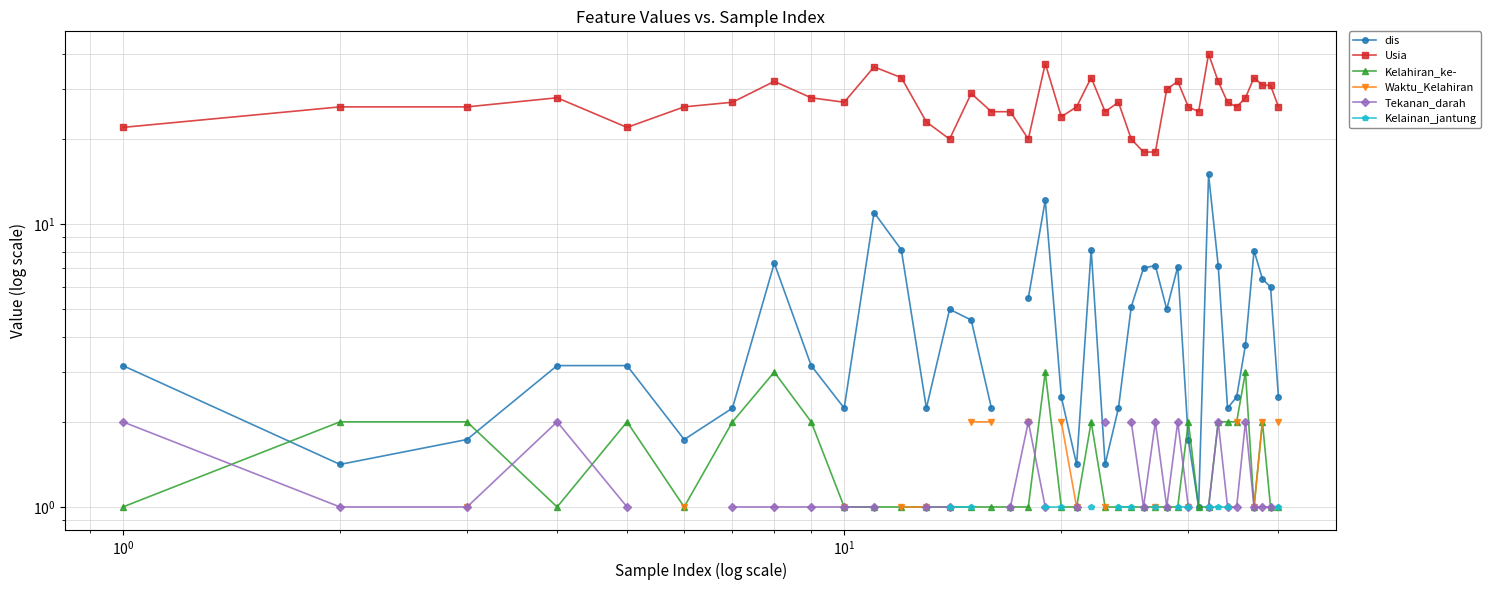

Does the chart have visible grid lines?

Yes